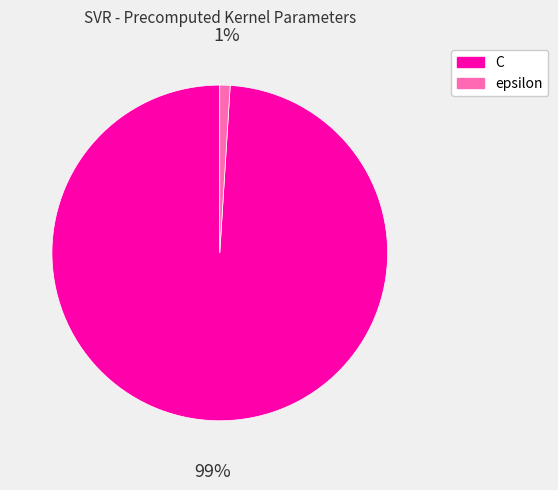

Is it true that epsilon is 1% of the pie?

True